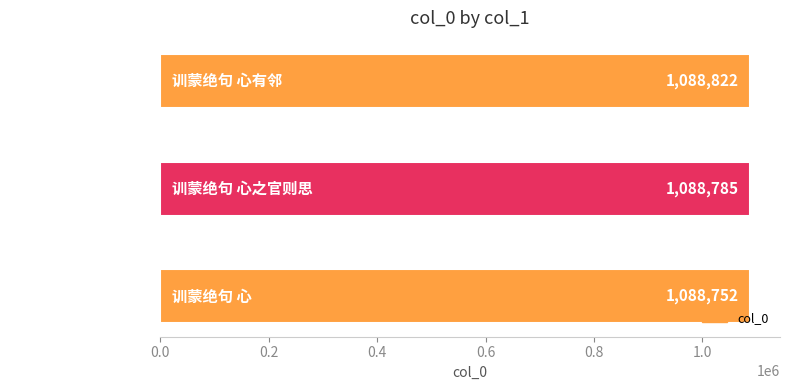

The chart shows a value of 1088822 at 训蒙绝句 心有邻. True or false?

True